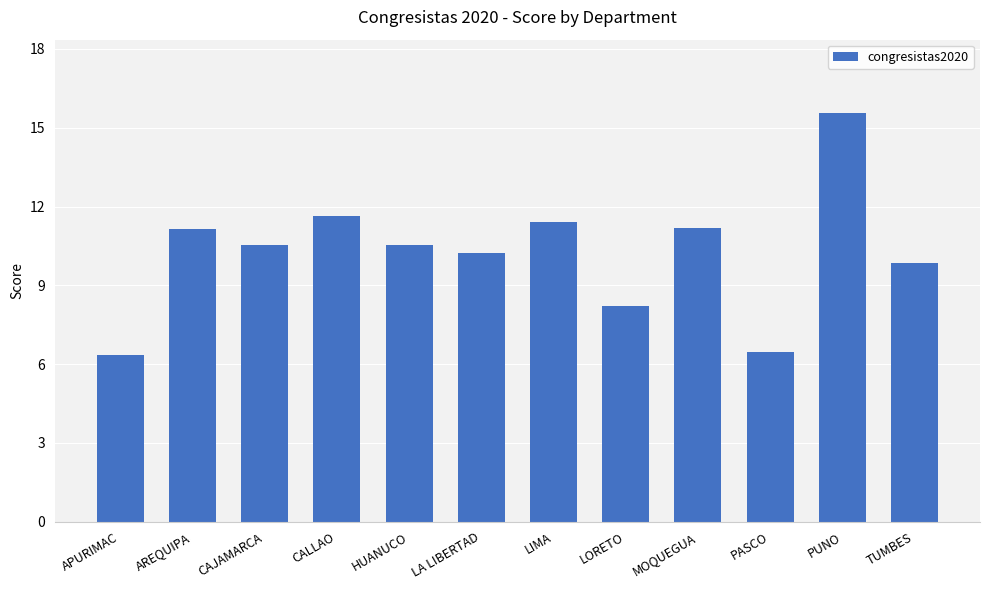

What is the maximum value shown in the chart?

15.6